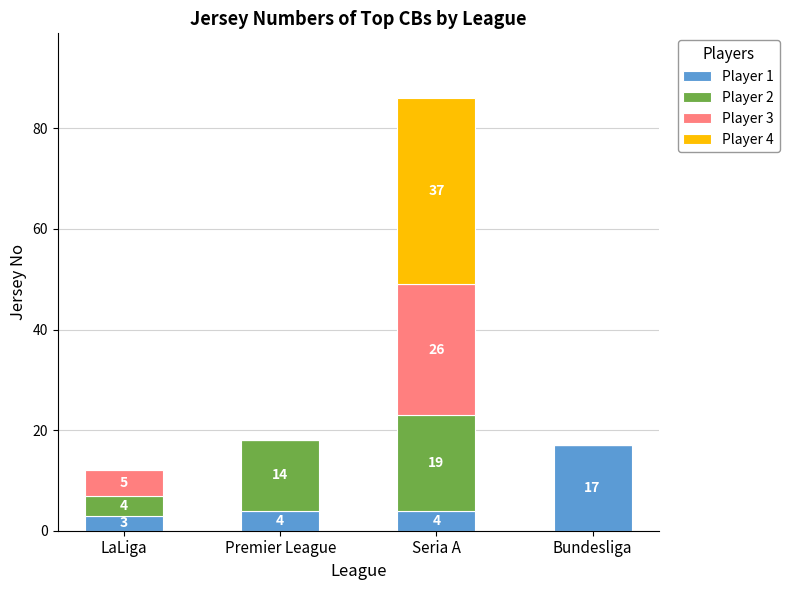

Reading left to right, transcribe the values for Player 1.

LaLiga=3	Premier League=4	Seria A=4	Bundesliga=17